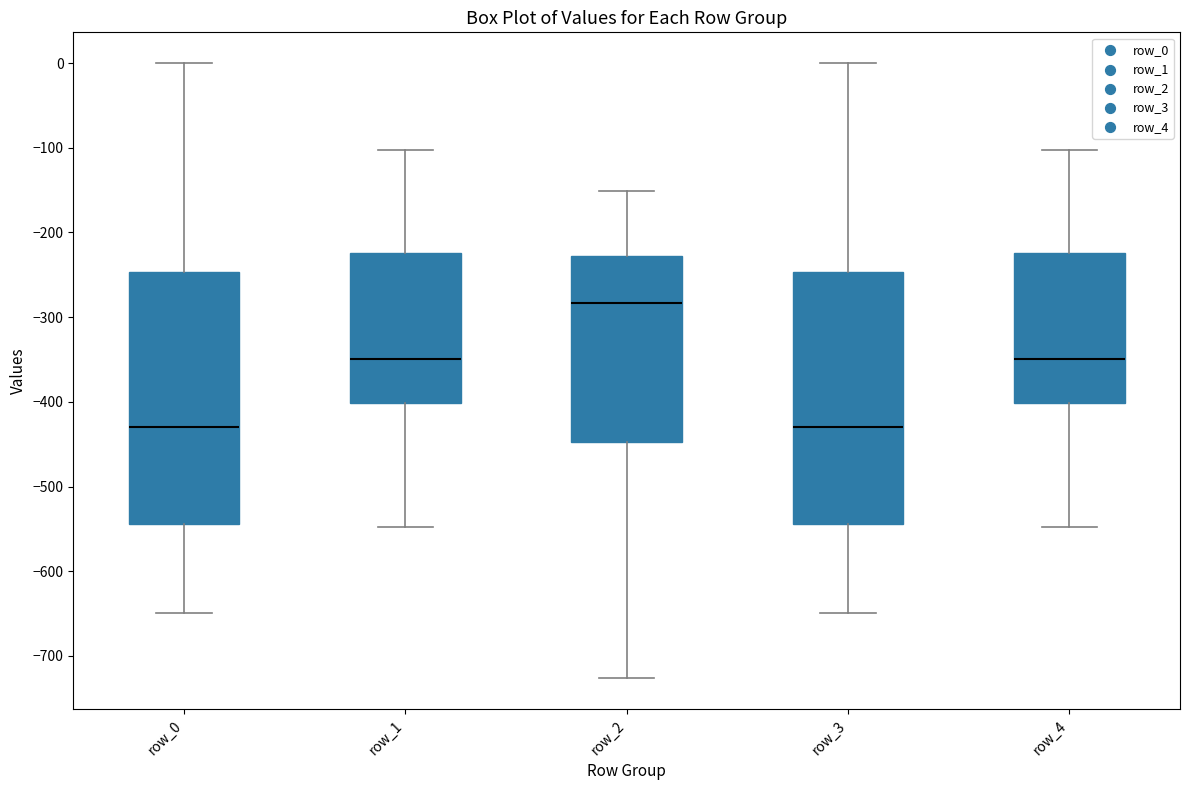

Where is the upper edge of the box for row_1 on the y-axis? The values are not printed on the chart, so give them approximately, as read against the axis.

-220